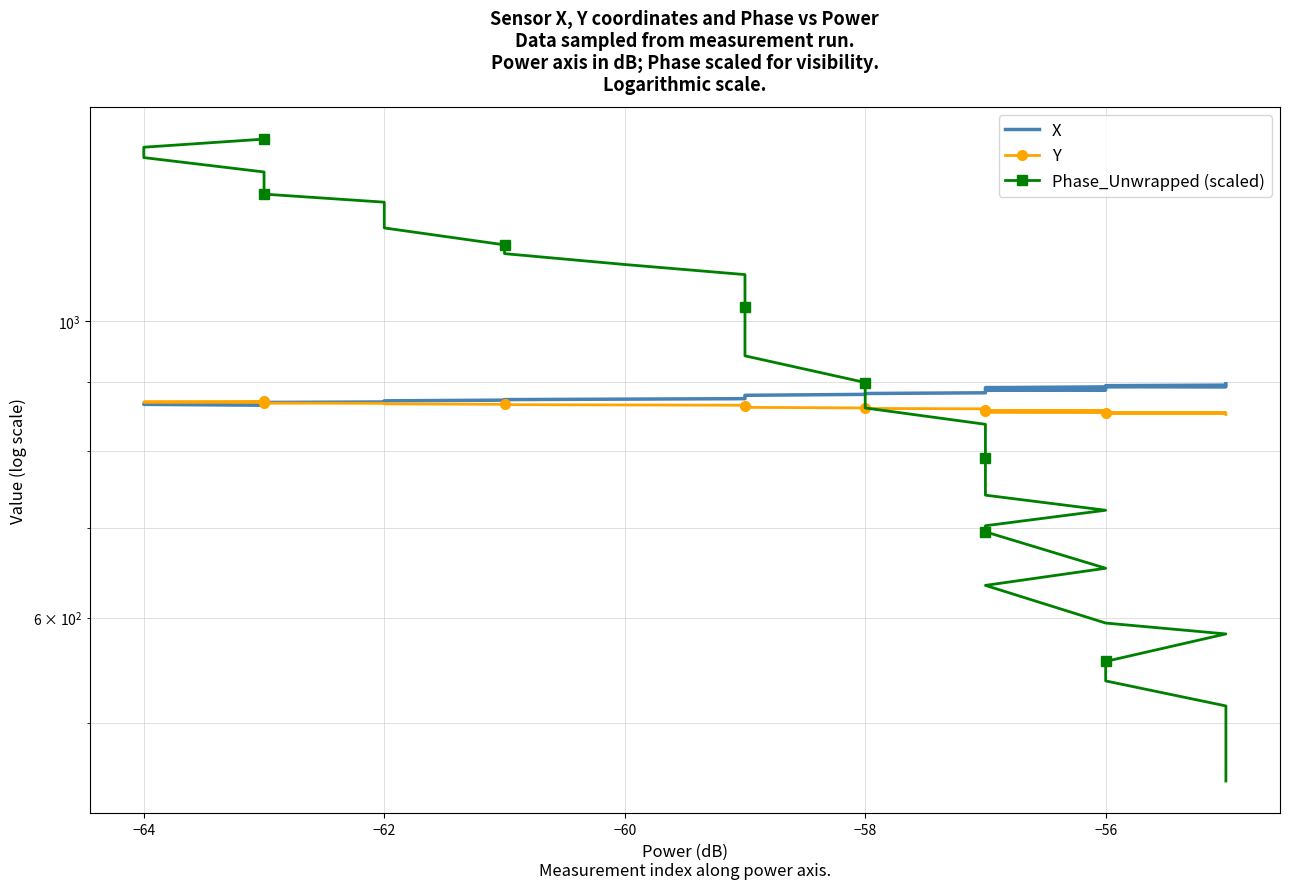

Is this an area chart (filled region under the line)?

No